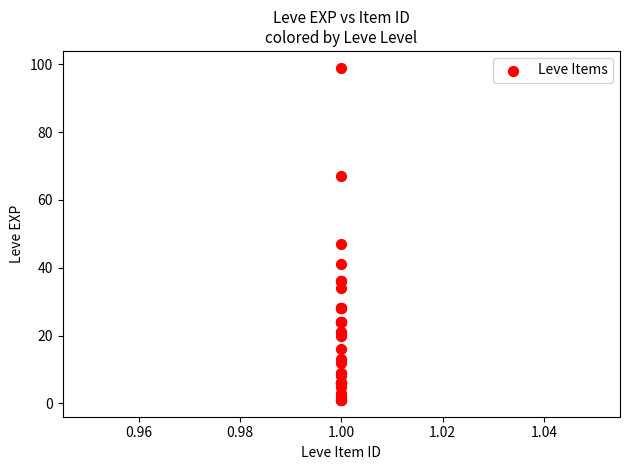

What Y value in the scatter plot is closest to 50?

47